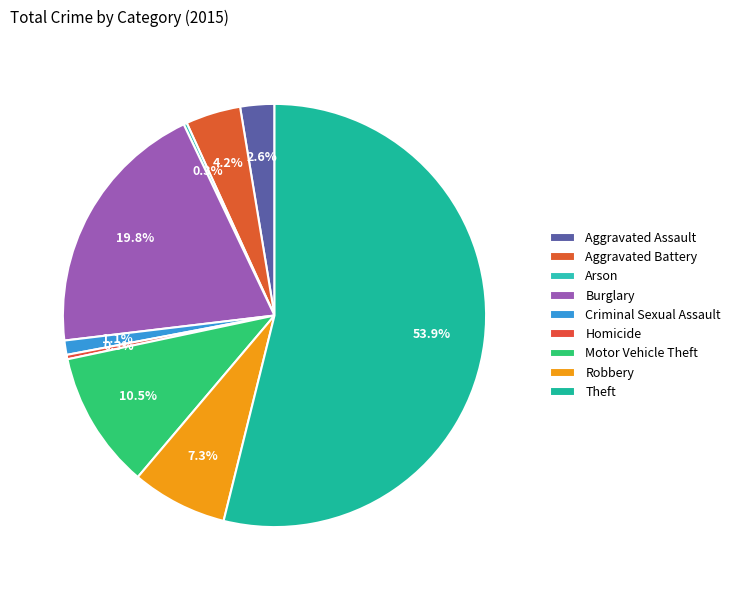

To the nearest percent, what percentage of the pie is Aggravated Battery?

4%